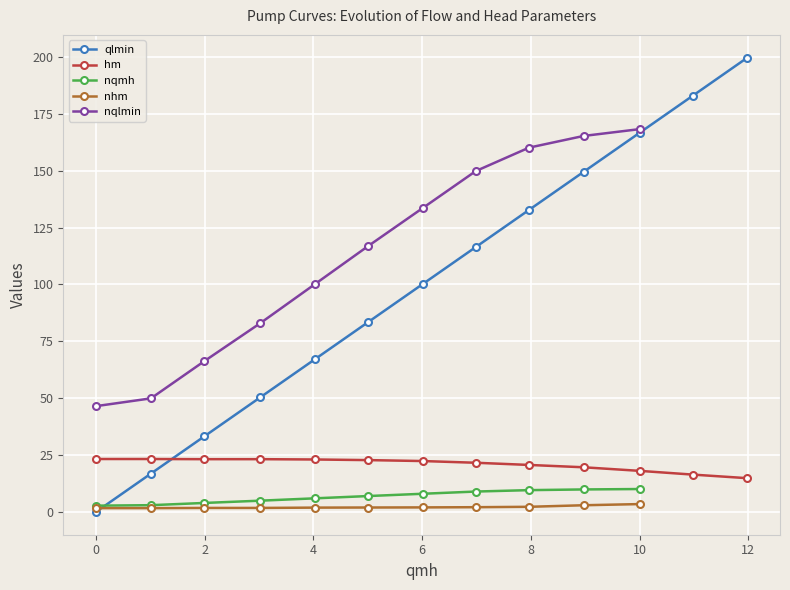

After their last crossing, which series has the higher values: qlmin or hm?

qlmin